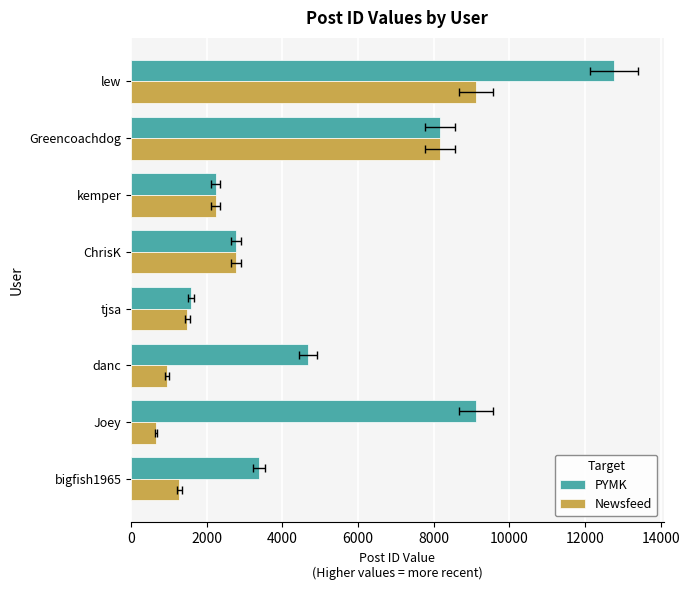

Is it true that PYMK equals 2595 at Joey?

False